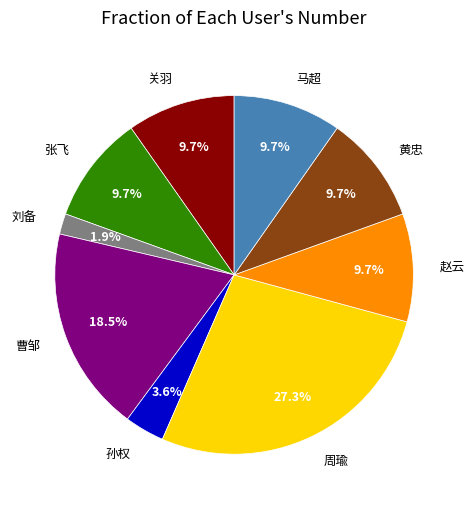

Is there a majority slice in this chart?

No